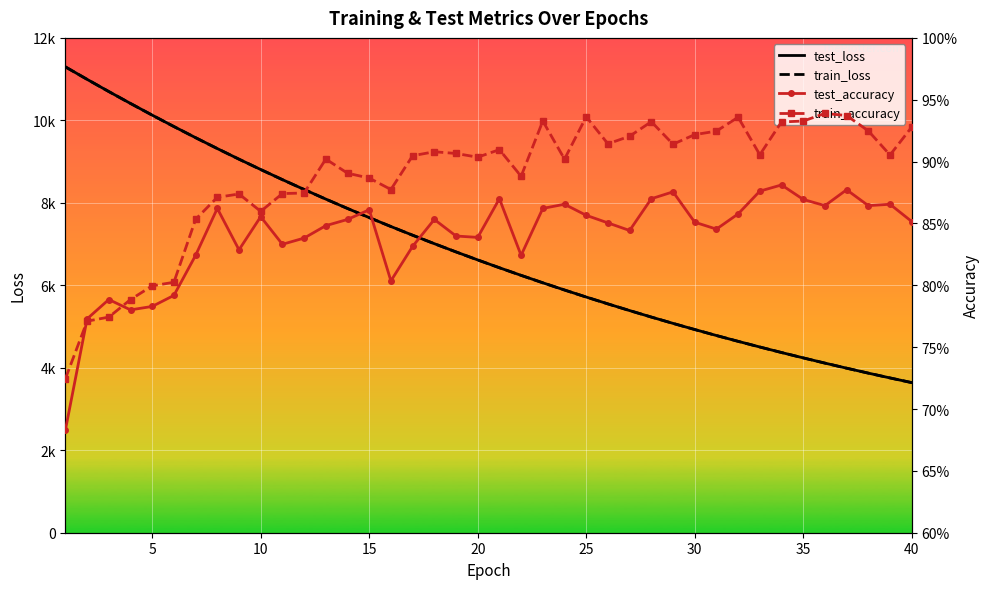

True or false: train_accuracy and train_loss intersect in this chart.

False